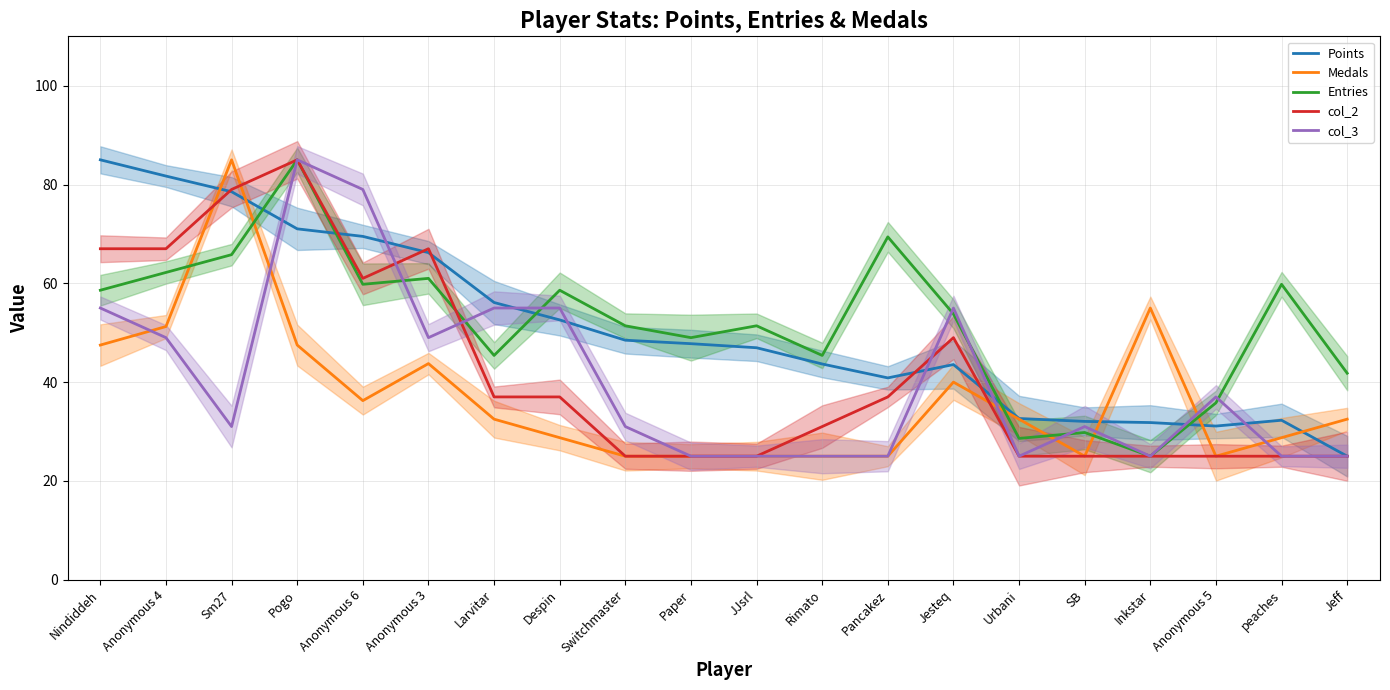

The col_3 series shows 25.0 at Inkstar. True or false?

True